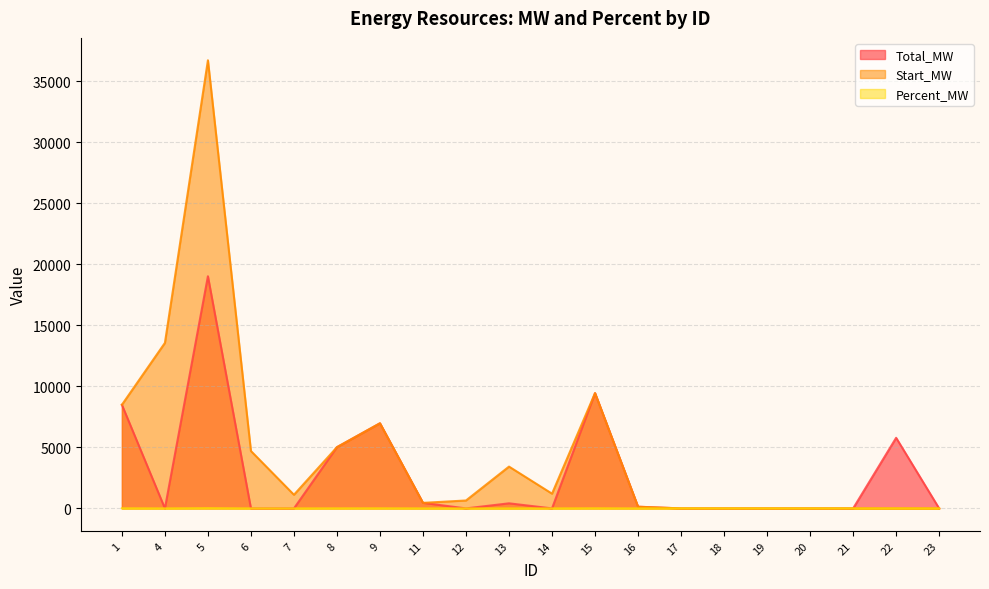

Reading left to right, what are all the values shown in this chart?

Total_MW: 8495.9	0.0	19033.0	0.0	0.0	5020.0	6979.0	454.5	0.0	416.8	0.0	9450.5	137.5	0.0	0.0	0.0	0.0	0.0	5787.8	0.0
Start_MW: 8495.9	13567.7	36734.2	4704.5	1118.5	5020.0	6979.0	454.5	650.0	3427.3	1208.0	9450.5	137.5	0.0	0.0	0.0	0.0	0.0	0.0	0.0
Percent_MW: 9.1	0.0	20.3	0.0	0.0	5.4	7.5	0.5	0.0	0.4	0.0	10.1	0.1	0.0	0.0	0.0	0.0	0.0	6.2	0.0